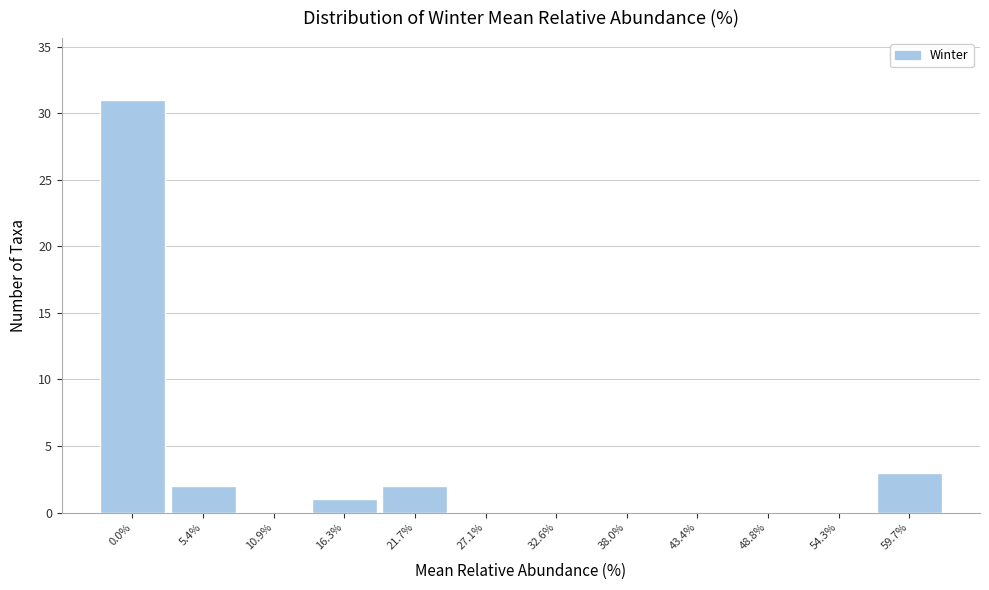

Reading right to left, transcribe all the data shown in this chart.

59.7%=3	54.3%=0	48.8%=0	43.4%=0	38.0%=0	32.6%=0	27.1%=0	21.7%=2	16.3%=1	10.9%=0	5.4%=2	0.0%=31